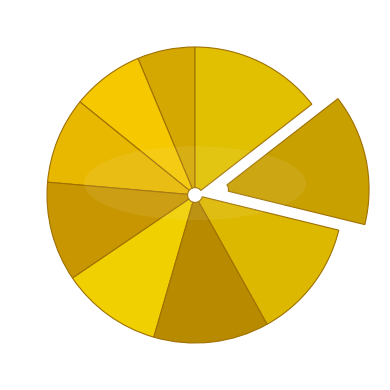

To the nearest percent, what is the average slice percentage?

11%